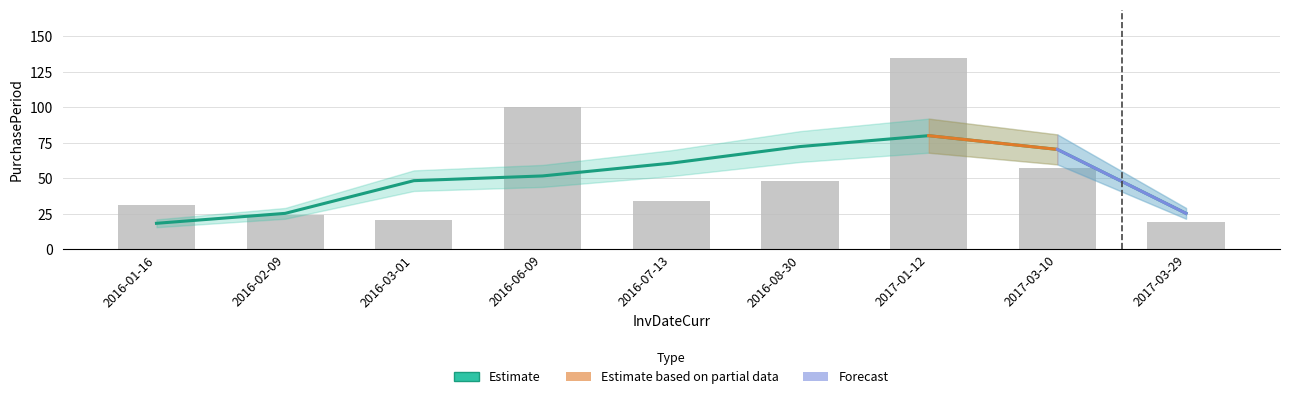

Rank the categories by value from lowest to highest.

2017-03-29, 2016-03-01, 2016-02-09, 2016-01-16, 2016-07-13, 2016-08-30, 2017-03-10, 2016-06-09, 2017-01-12